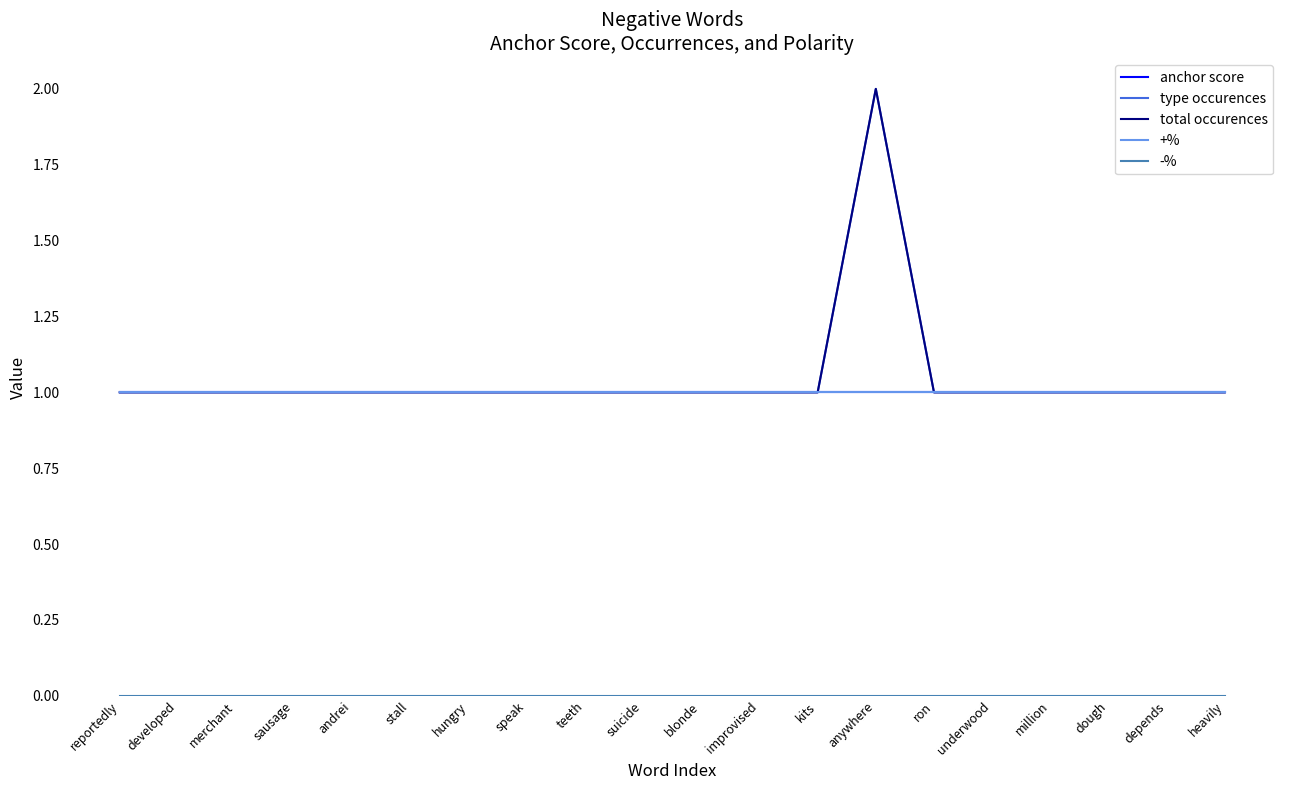

Is this an area chart (filled region under the line)?

No